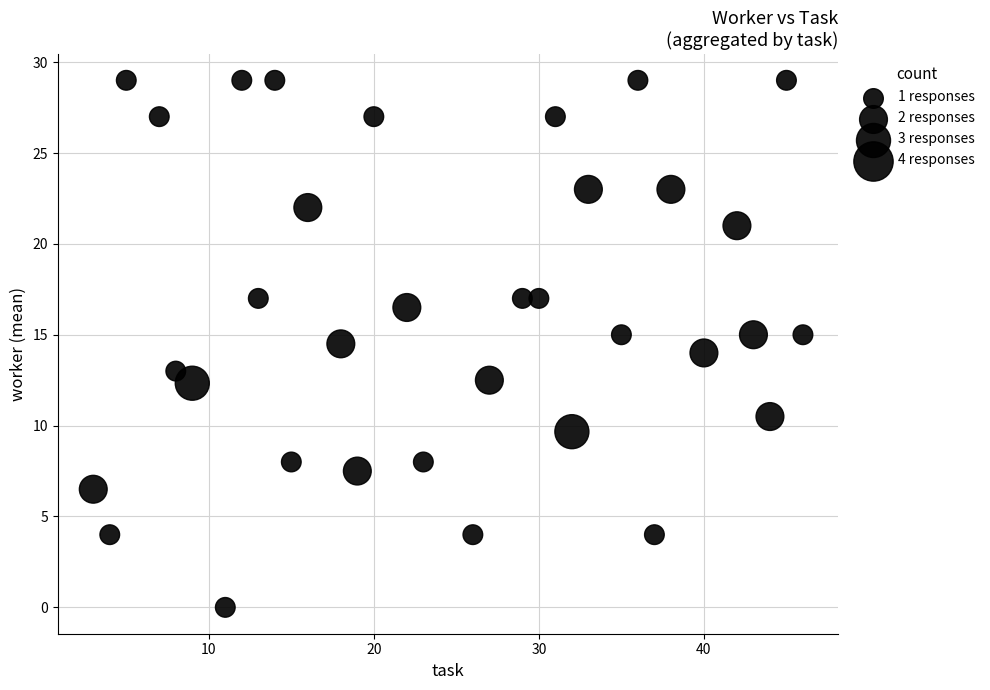

What is the range of X values (max minus min)?

43.0